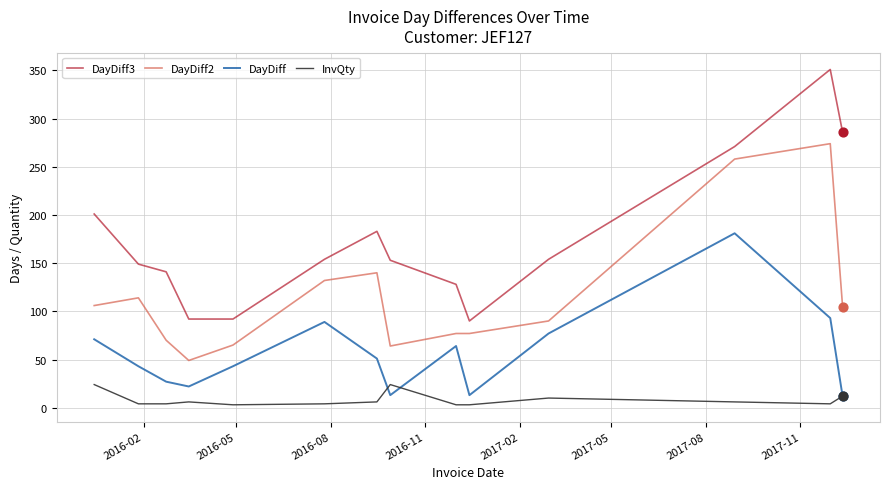

Which series has the largest range (max minus min)?

DayDiff3